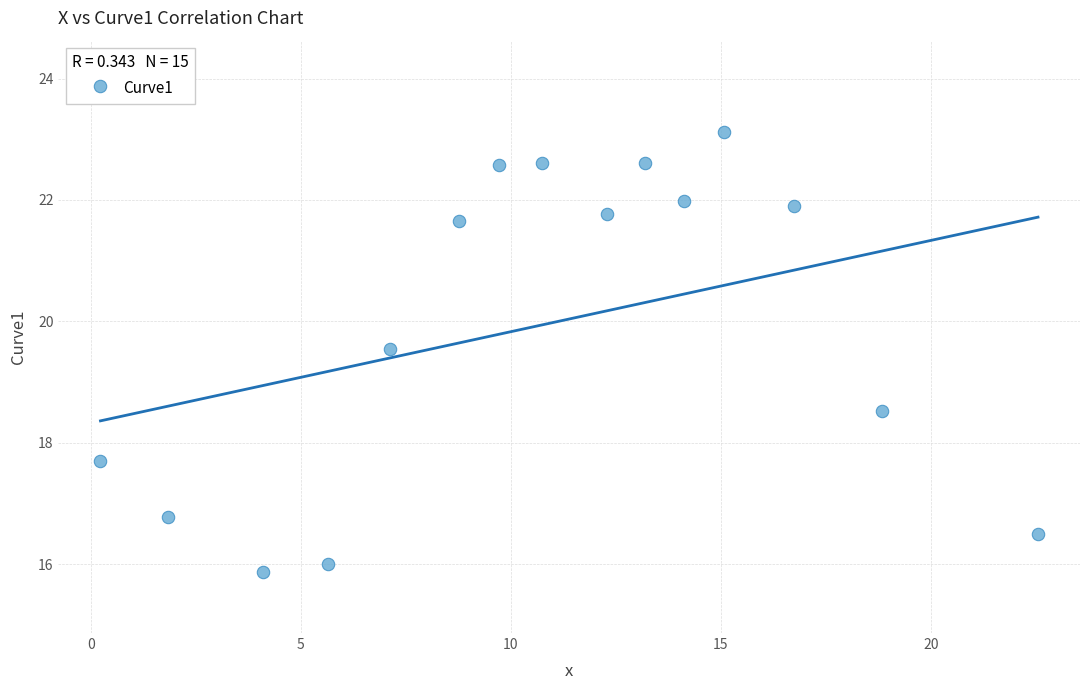

What is the range of Y values (max minus min)?

7.3